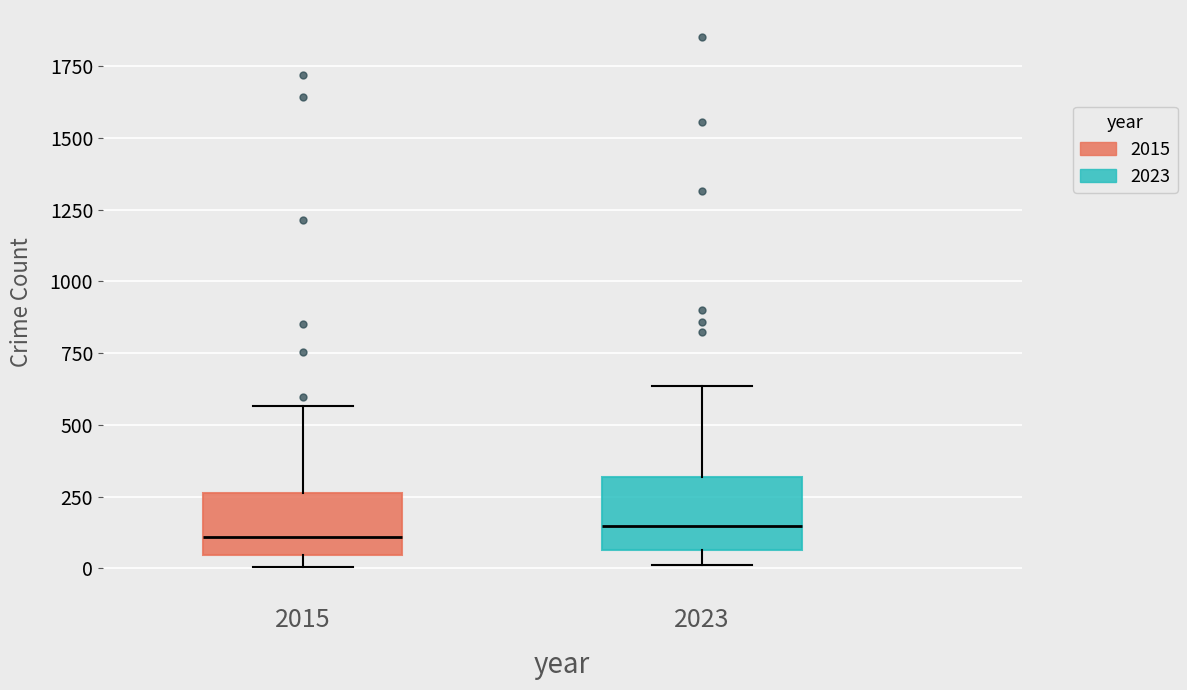

Where does the median line of the box at x = 2023 sit on the y-axis? The values are not printed on the chart, so give them approximately, as read against the axis.

150